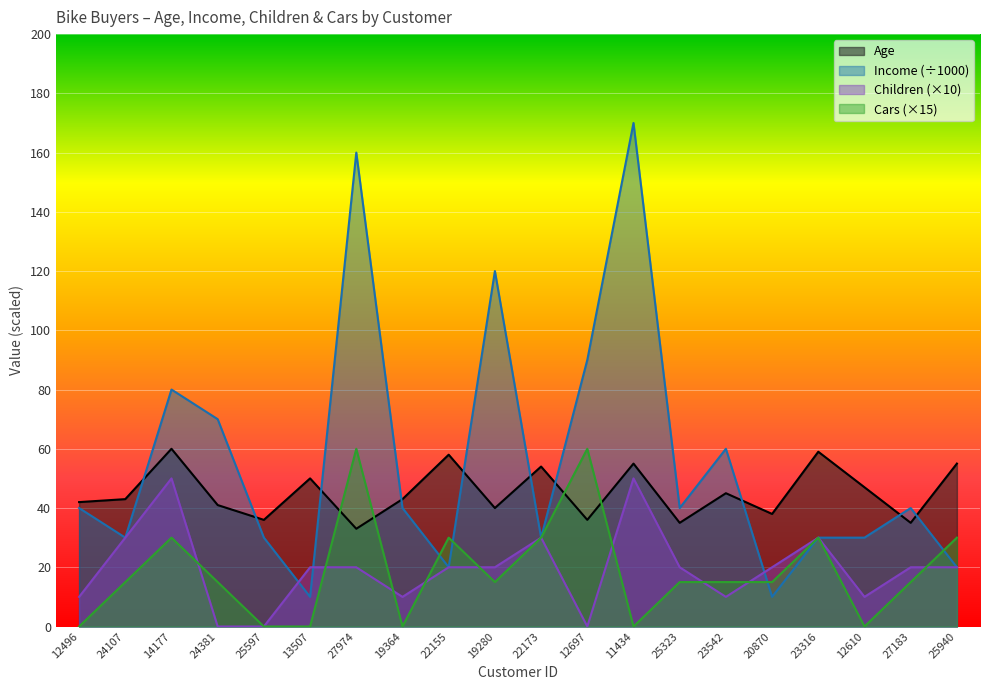

At which category does Age reach its first local valley?

25597